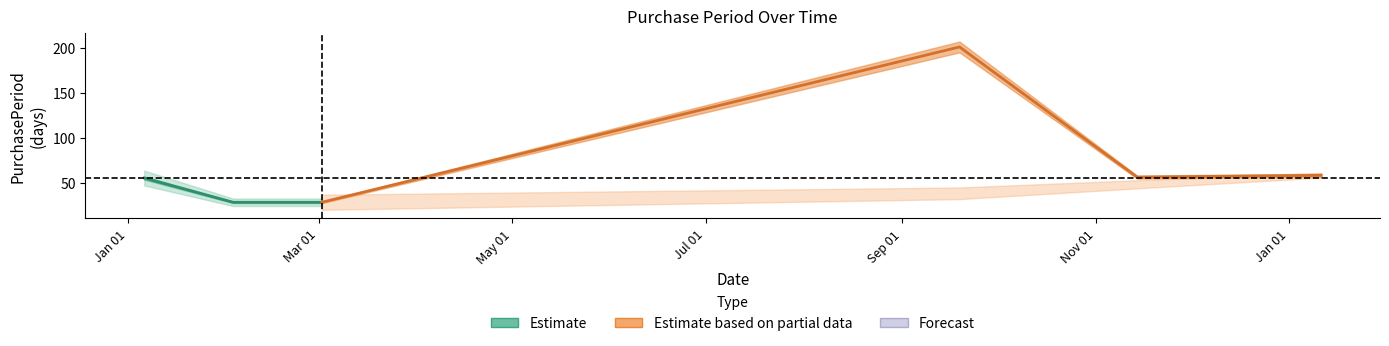

True or false: there are more than 2 points higher than both neighbors.

False